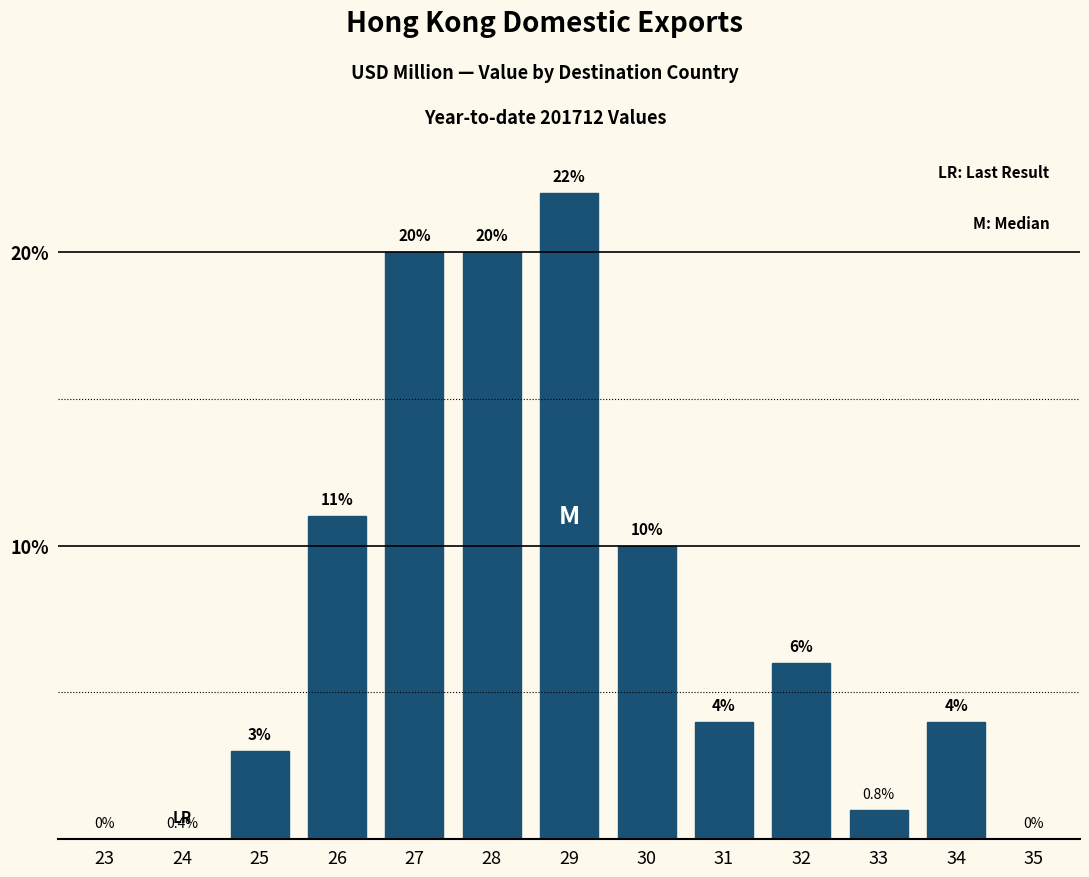

Reading left to right, what are all the values shown in this chart?

23=0	24=0	25=3	26=11	27=20	28=20	29=22	30=10	31=4	32=6	33=1	34=4	35=0